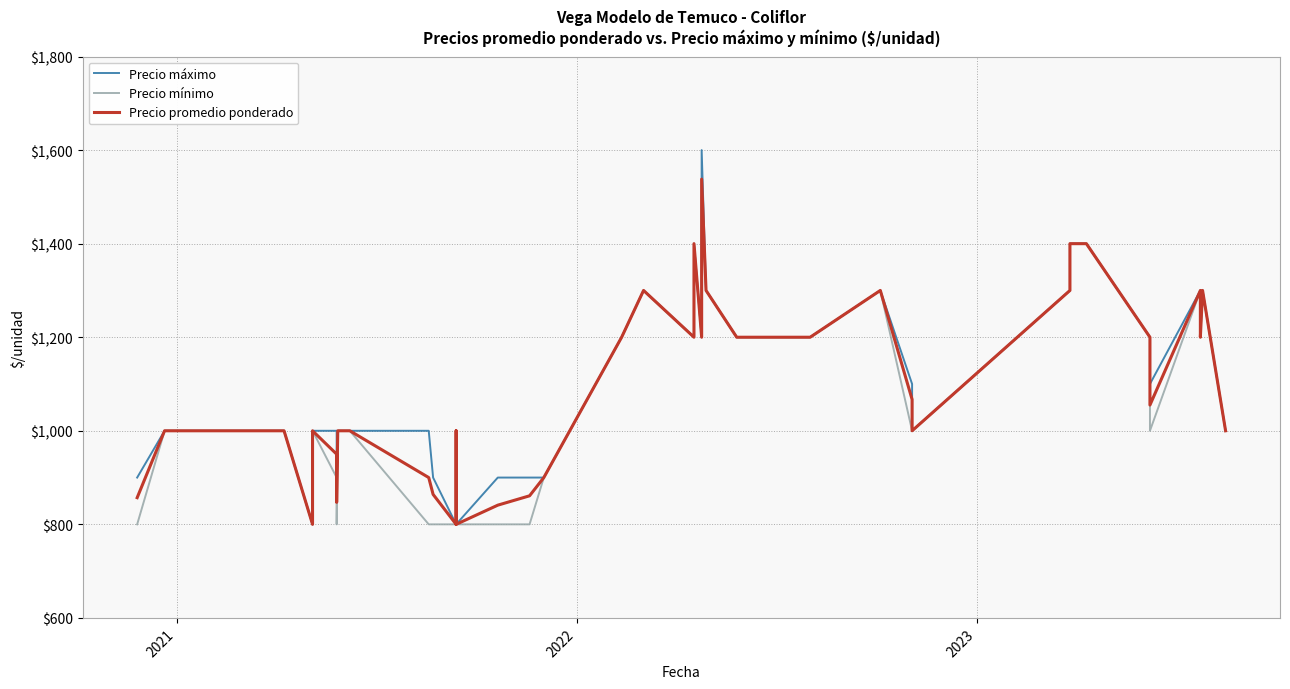

True or false: Precio mínimo and Precio máximo intersect in this chart.

False